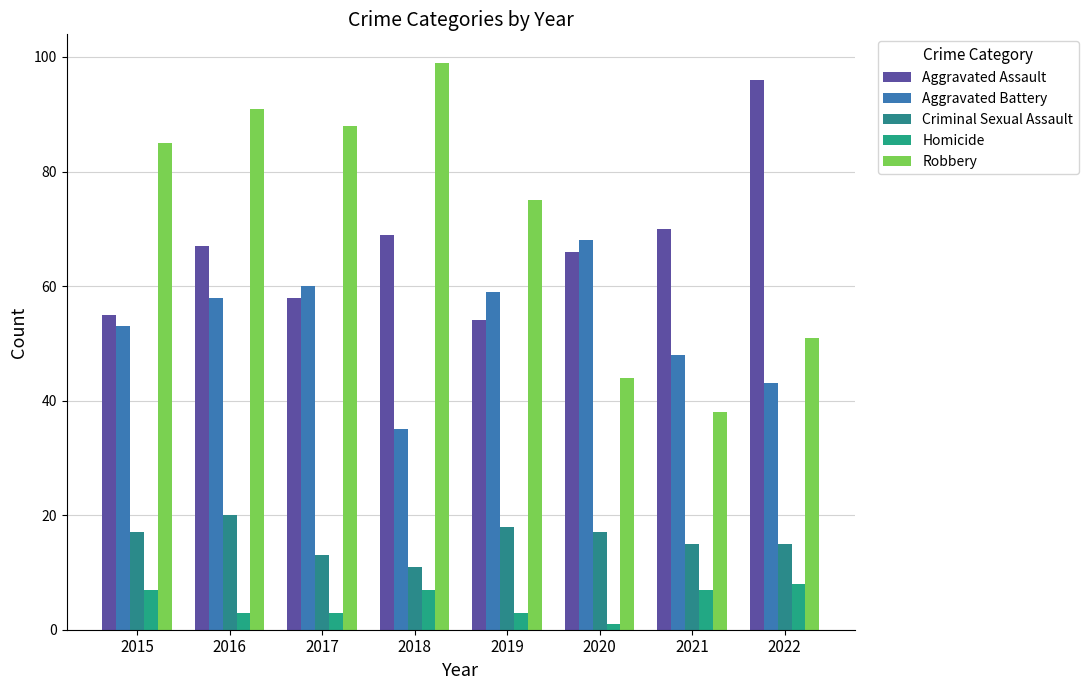

Is the value of Homicide at 2022 greater than the value of Robbery at 2018?

No